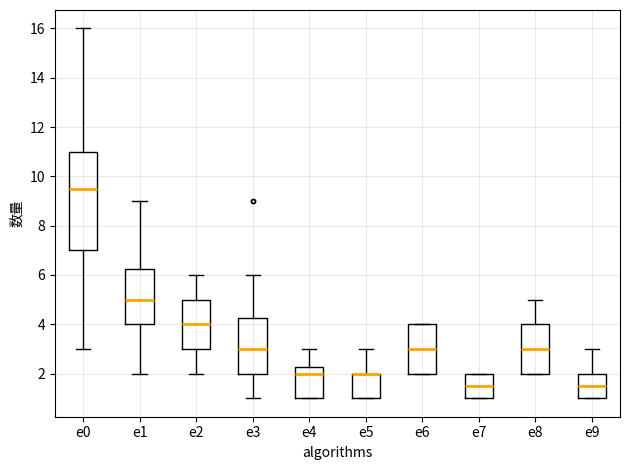

Reading left to right, transcribe this box plot: for each box, give where its median line is, the range the box spans, and where its two whiskers end, as read against the y-axis. The values are not printed on the chart, so give them approximately, as read against the axis.

e0: median 9.6, box 7.0 to 11.0, whiskers 3.0 to 16.0
e1: median 5.0, box 4.0 to 6.2, whiskers 2.0 to 9.0
e2: median 4.0, box 3.0 to 5.0, whiskers 2.0 to 6.0
e3: median 3.0, box 2.0 to 4.2, whiskers 1.0 to 6.0
e4: median 2.0, box 1.0 to 2.2, whiskers 1.0 to 3.0
e5: median 2.0 (drawn on the box's upper edge), box 1.0 to 2.0, whiskers 1.0 to 3.0
e6: median 3.0, box 2.0 to 4.0, whiskers 2.0 to 4.0
e7: median 1.6, box 1.0 to 2.0, whiskers 1.0 to 2.0
e8: median 3.0, box 2.0 to 4.0, whiskers 2.0 to 5.0
e9: median 1.6, box 1.0 to 2.0, whiskers 1.0 to 3.0